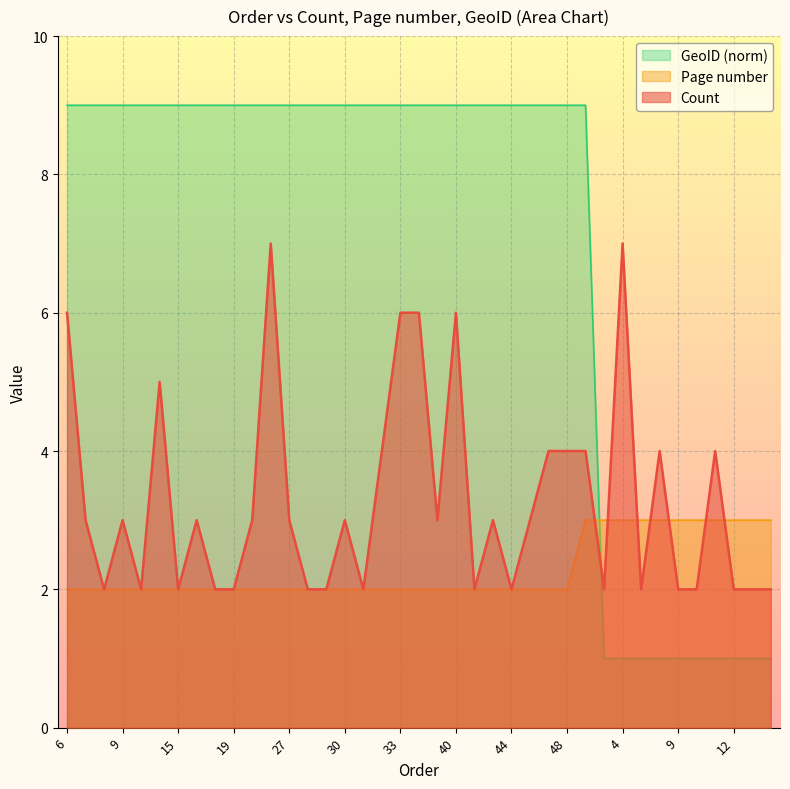

Rank the series by their maximum value, from lowest to highest.

Page number, Count, GeoID (norm)